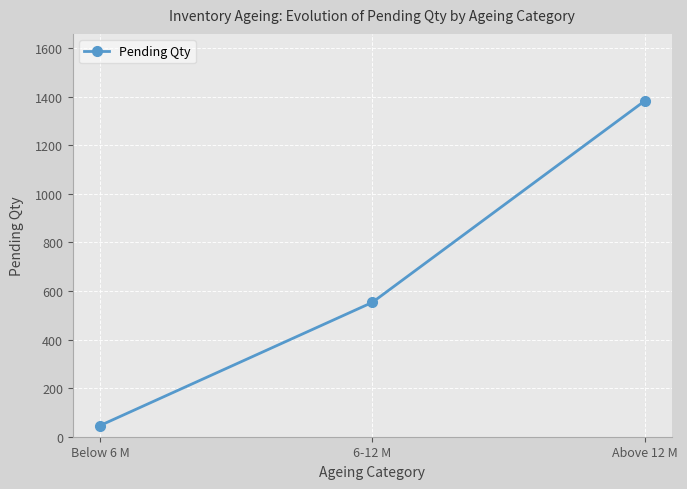

Which has a higher value, 6-12 M or Above 12 M?

Above 12 M